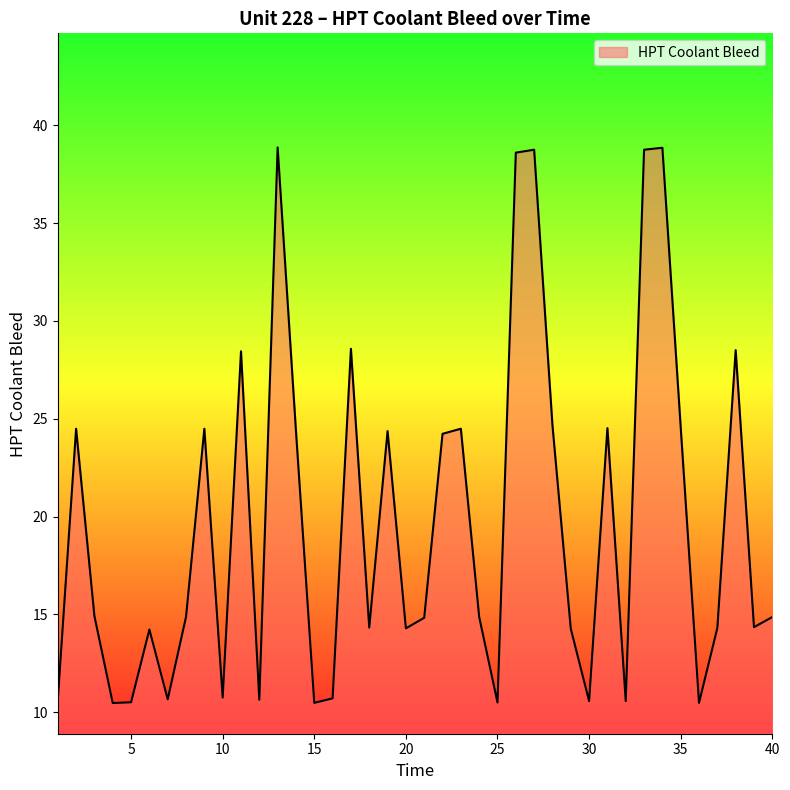

What is the maximum value shown in the chart?

38.9